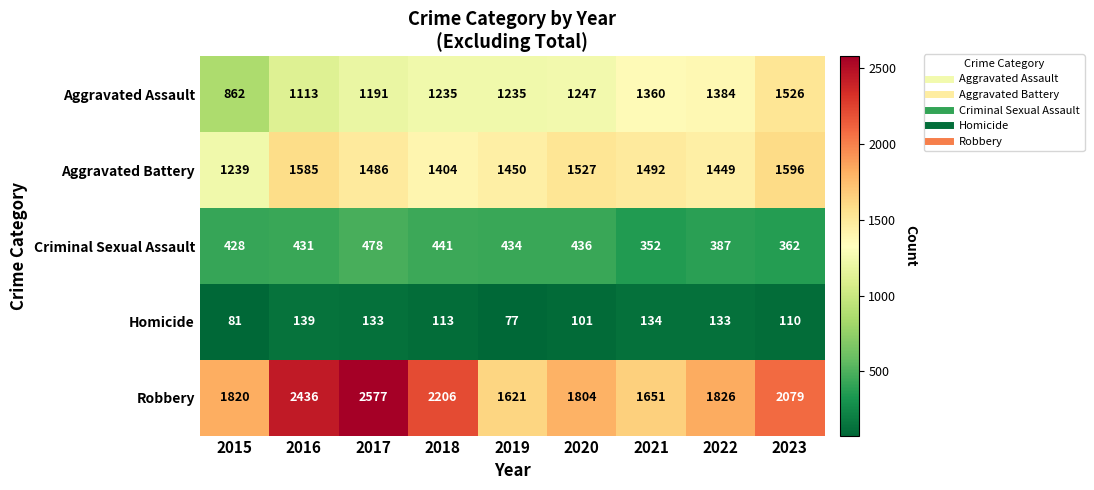

What is the average value of the Aggravated Battery series?

1470